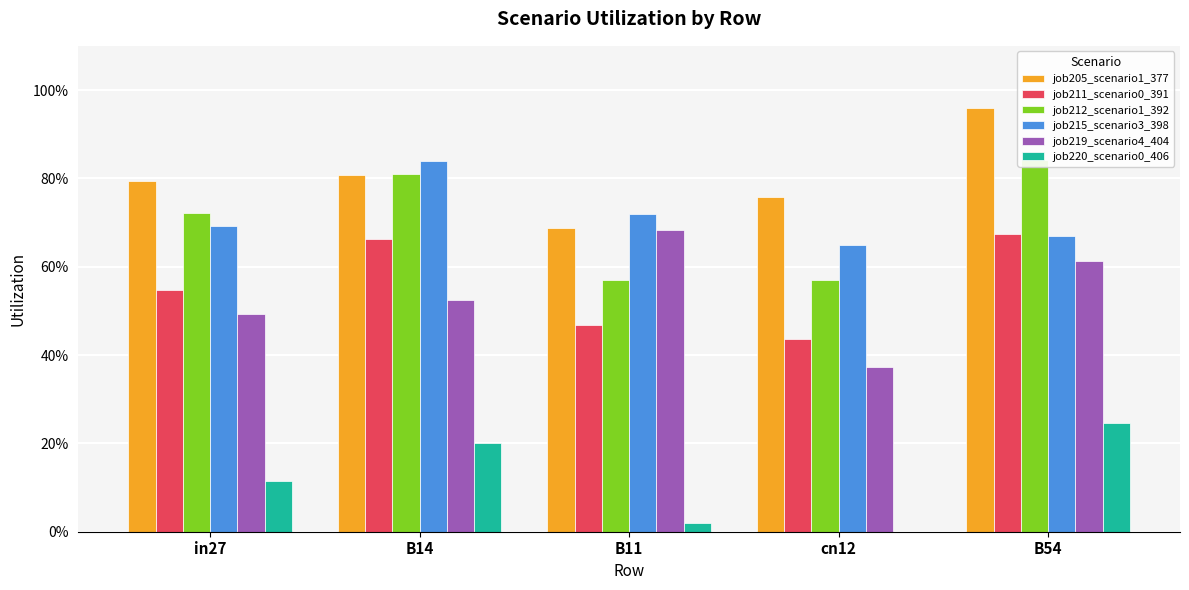

Rank the series at B14 from highest to lowest value.

job215_scenario3_398, job212_scenario1_392, job205_scenario1_377, job211_scenario0_391, job219_scenario4_404, job220_scenario0_406